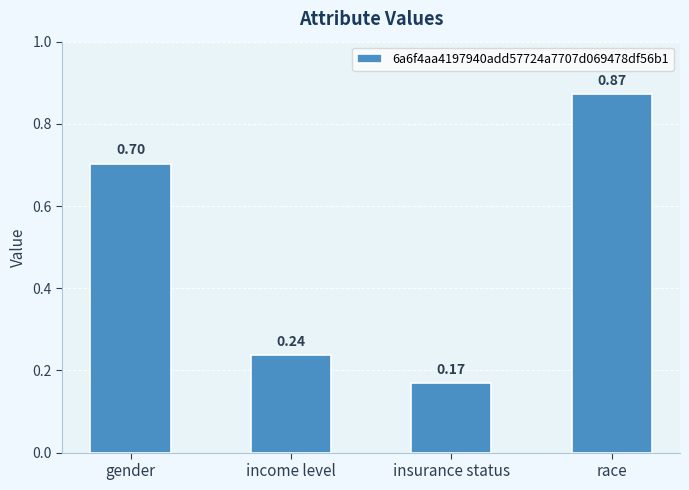

What is the average value?

0.5